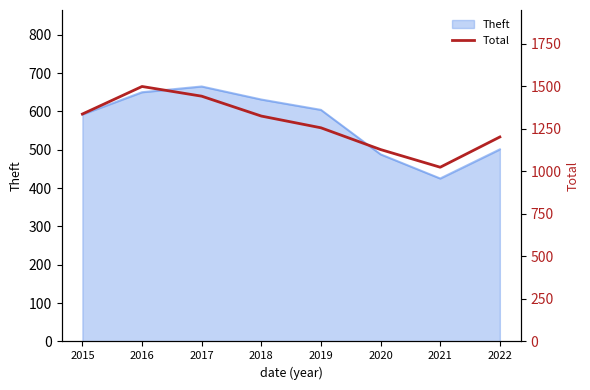

True or false: the data shows 1326 at 2018.

True